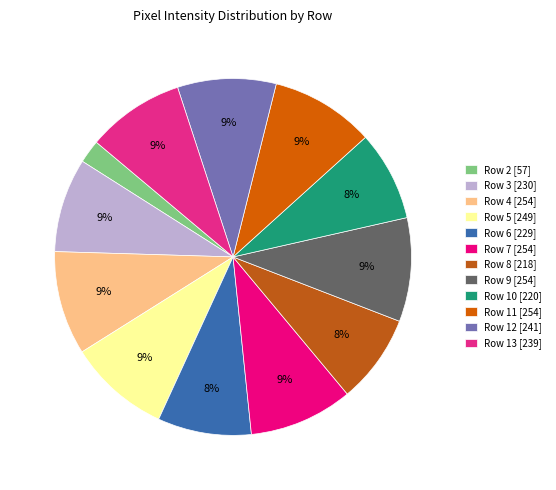

Which has a higher value, Row 8 or Row 11?

Row 11